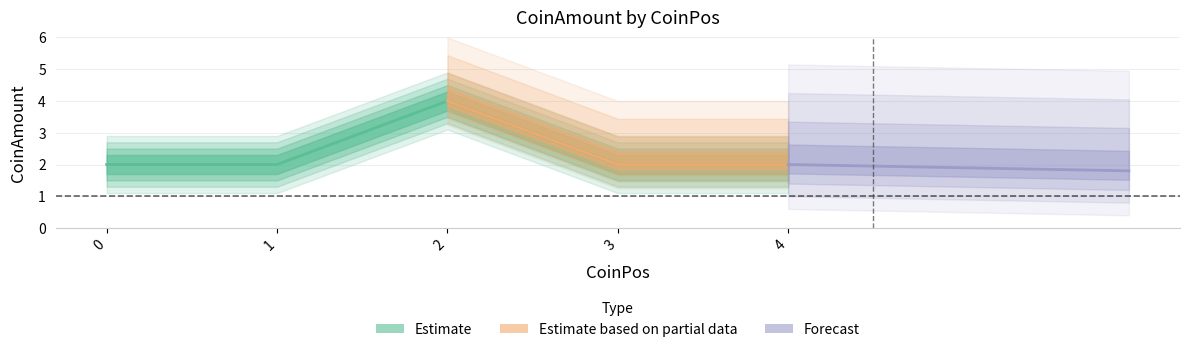

What is the value of the 1st point from the left?

2